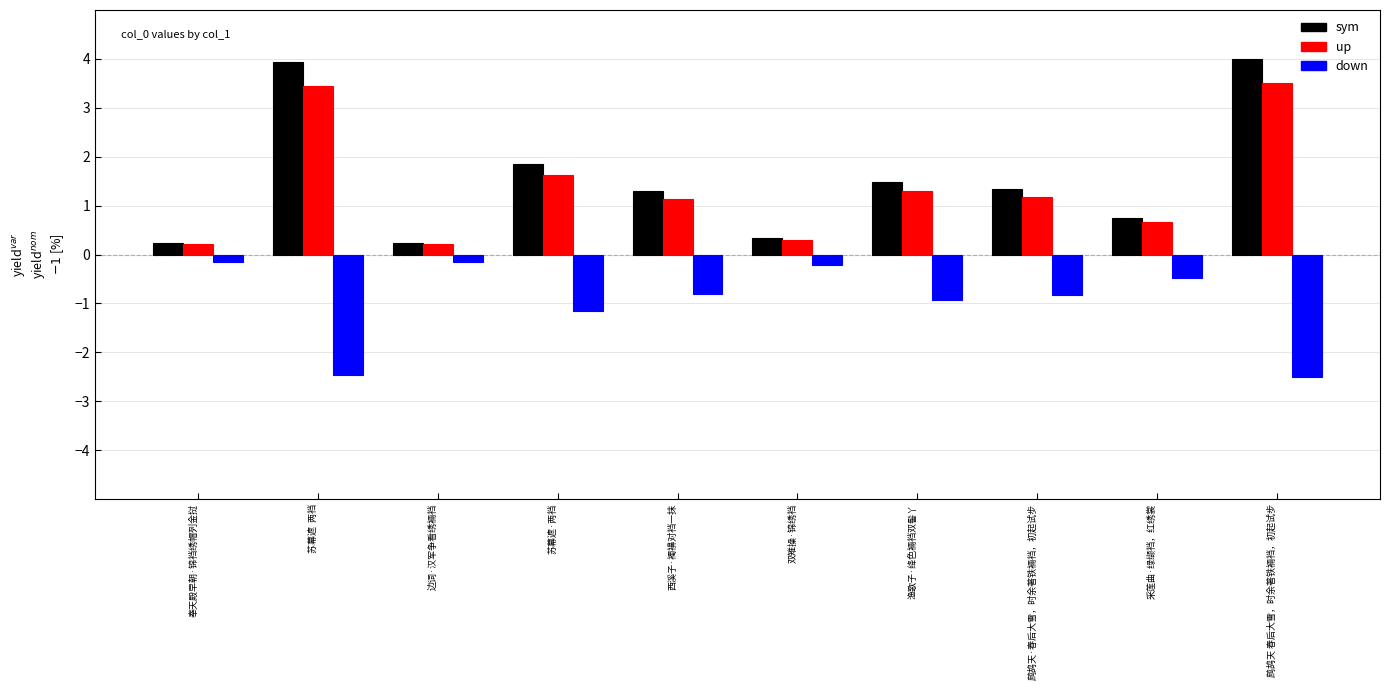

What is the greatest value displayed?

4.0